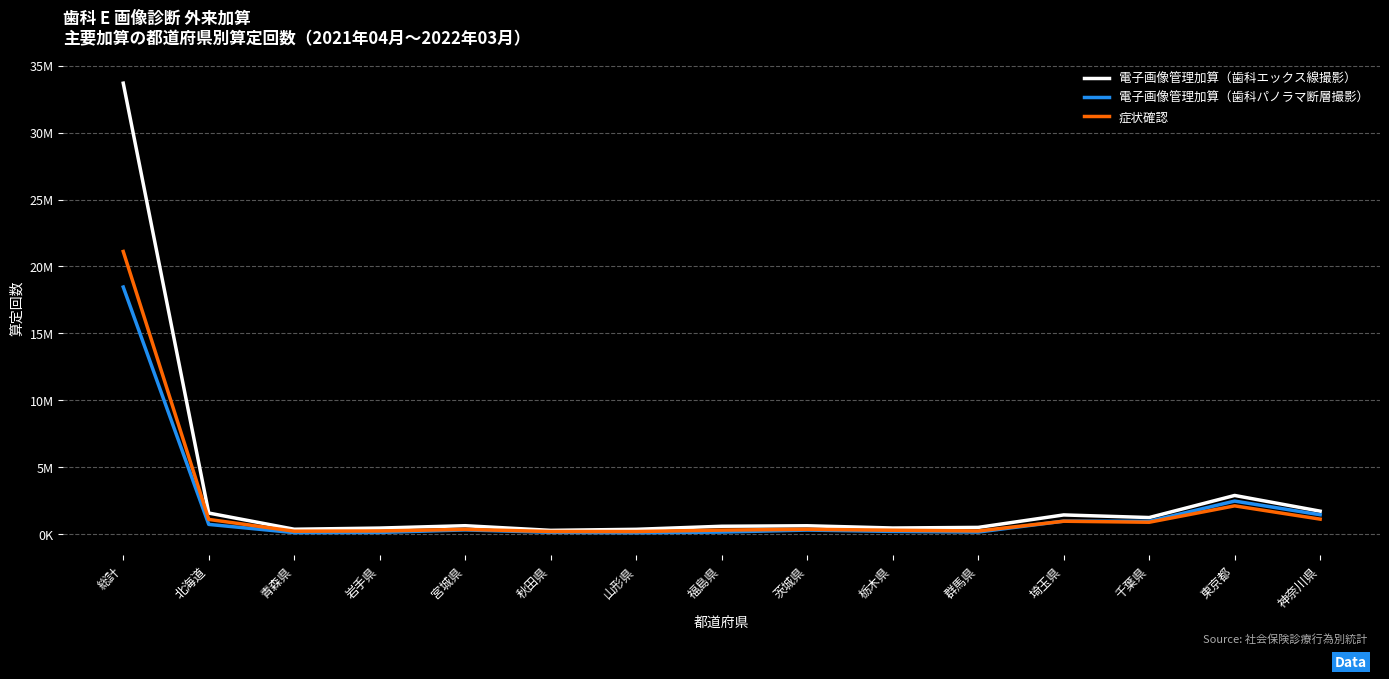

What is the label of the 12th point from the right?

岩手県